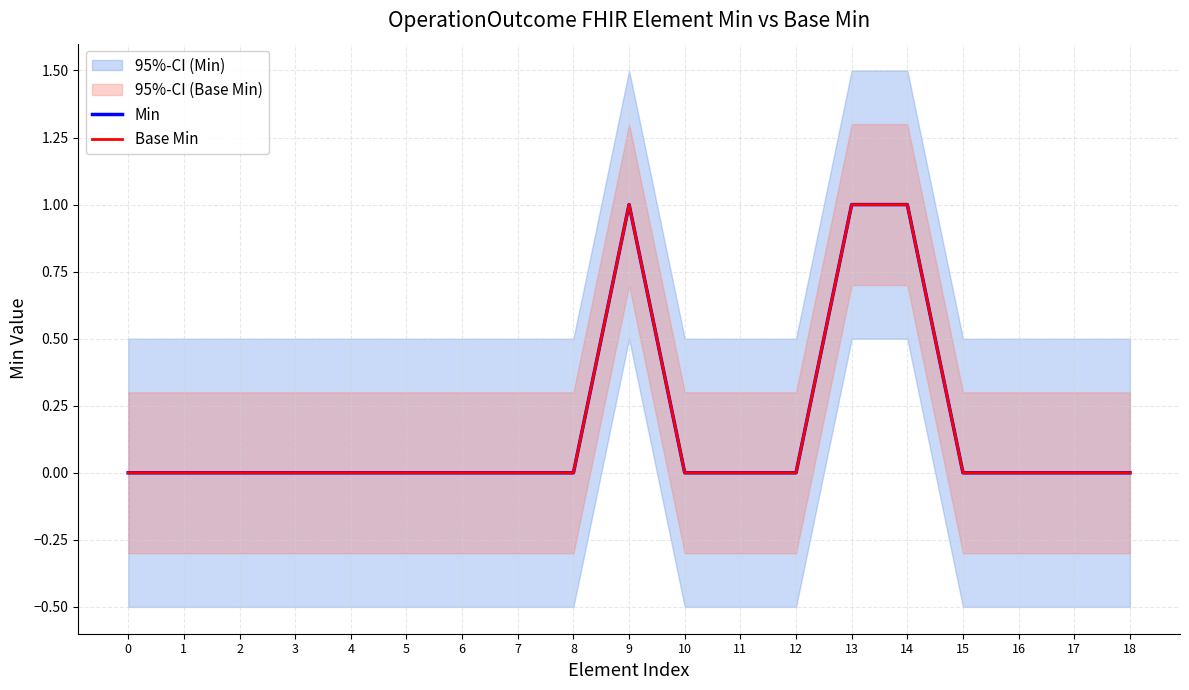

Reading left to right, what are all the values shown in this chart?

Min: 0	0	0	0	0	0	0	0	0	1	0	0	0	1	1	0	0	0	0
Base Min: 0	0	0	0	0	0	0	0	0	1	0	0	0	1	1	0	0	0	0